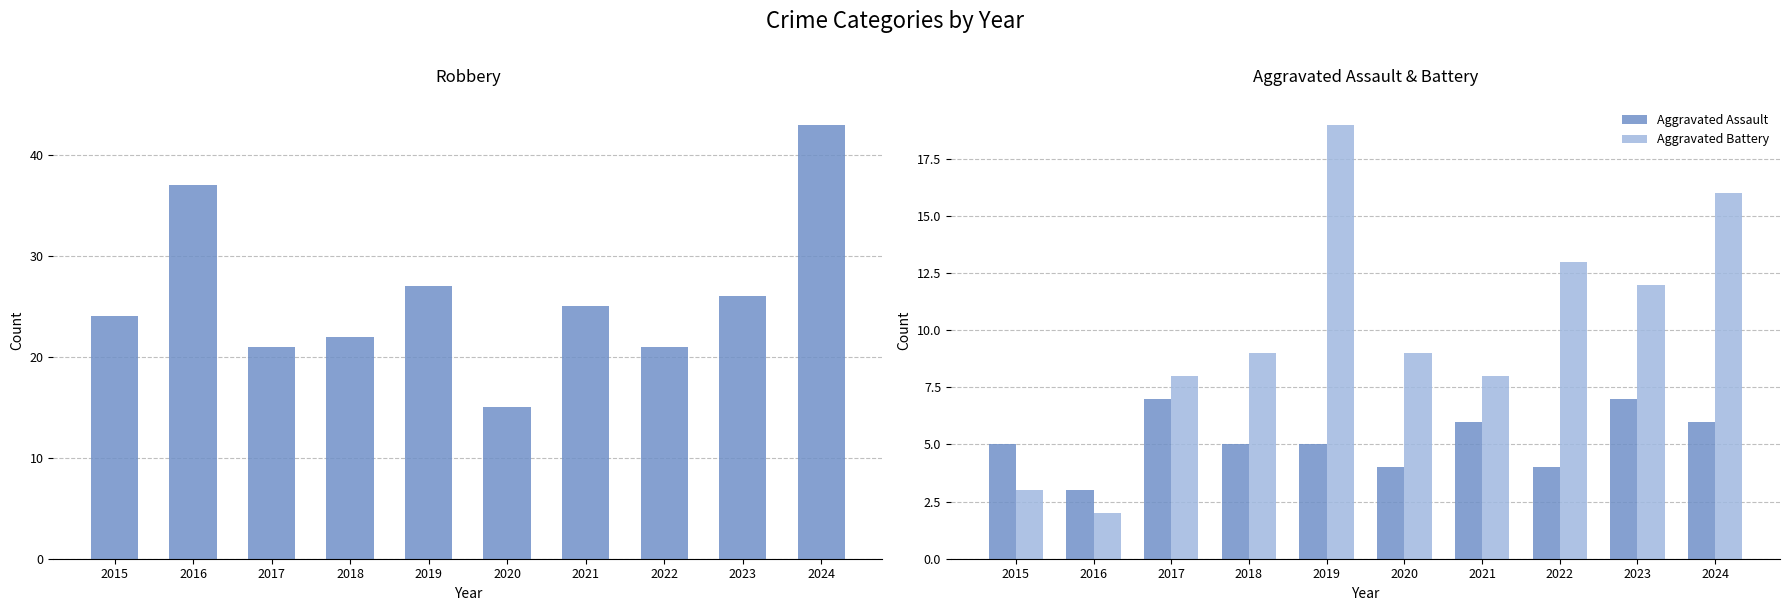

What is the total value across all series at 2018?

36